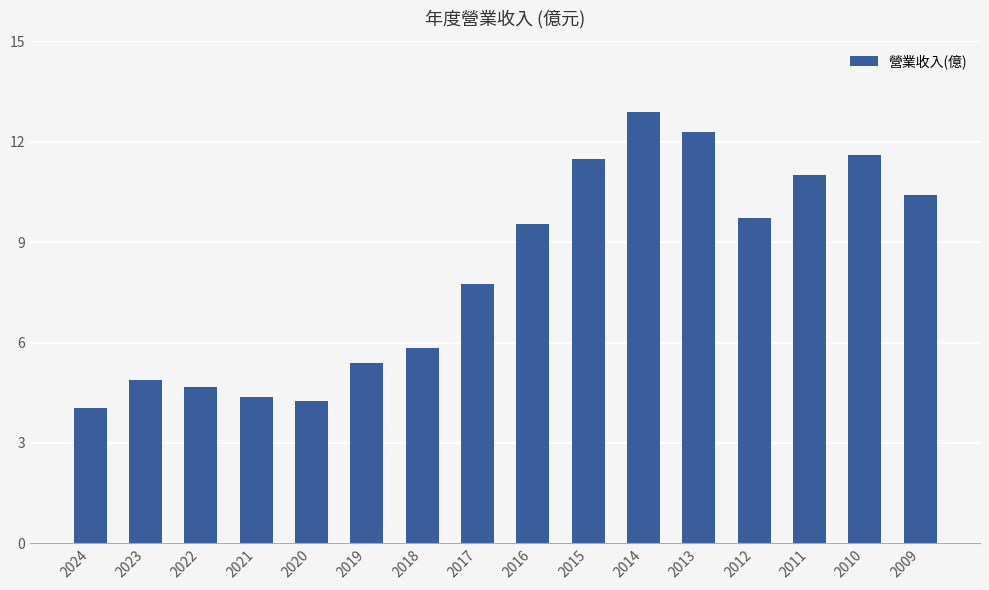

What is the change in value from 2023 to 2012?

+4.8